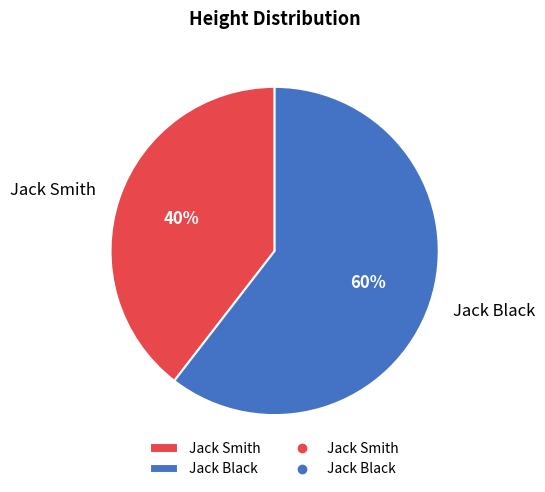

To the nearest percent, what is the combined percentage of Jack Black and Jack Smith?

100%